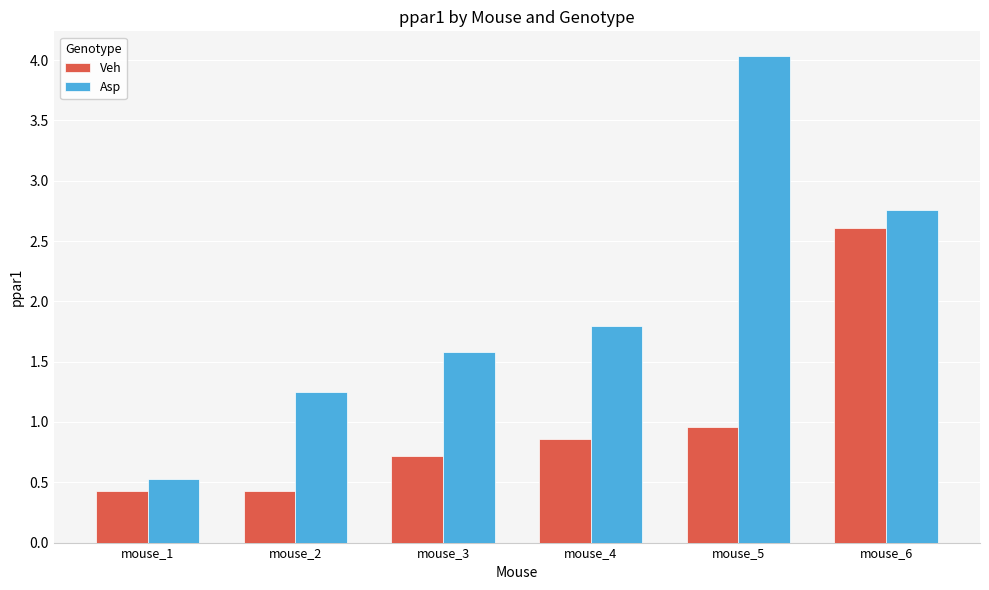

Are the bars horizontal?

No